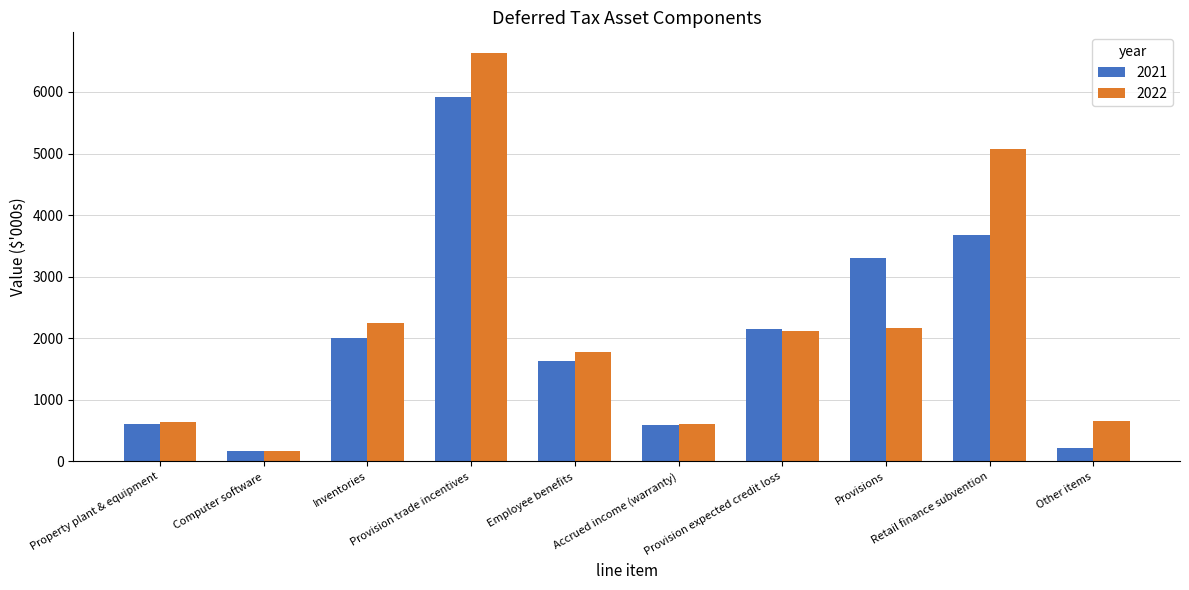

What is the difference between the 2021 values at Provisions and Other items?

3089